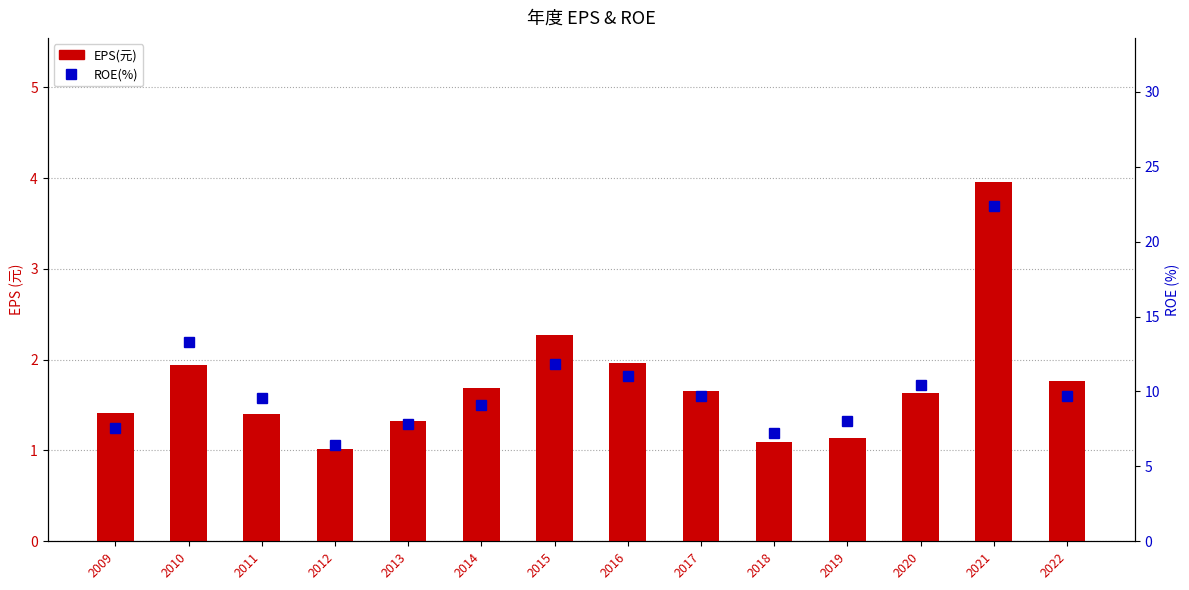

Which series changed the most between 2017 and 2021?

ROE(%)